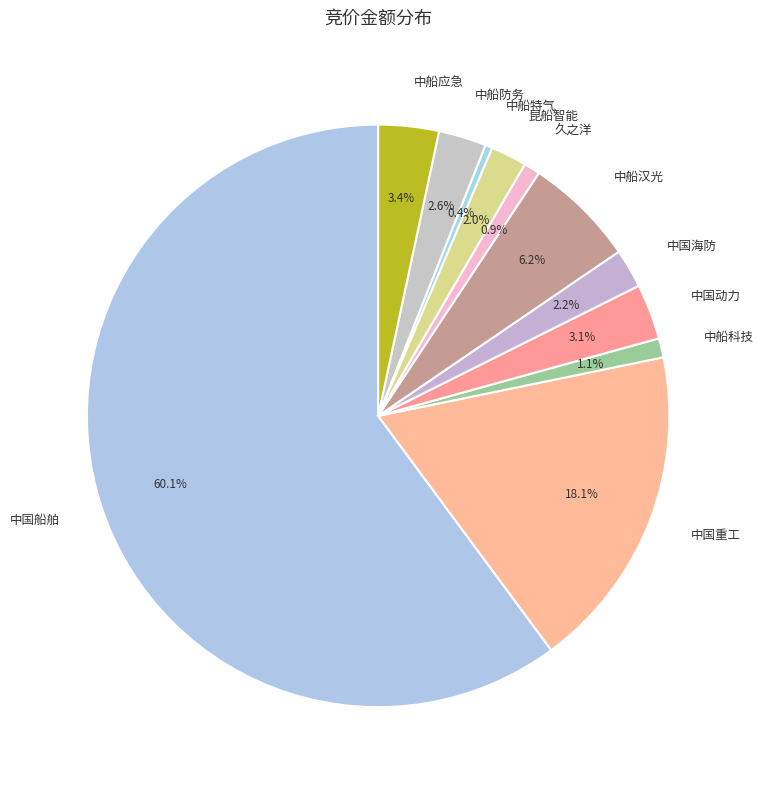

Does any single category account for the majority?

Yes